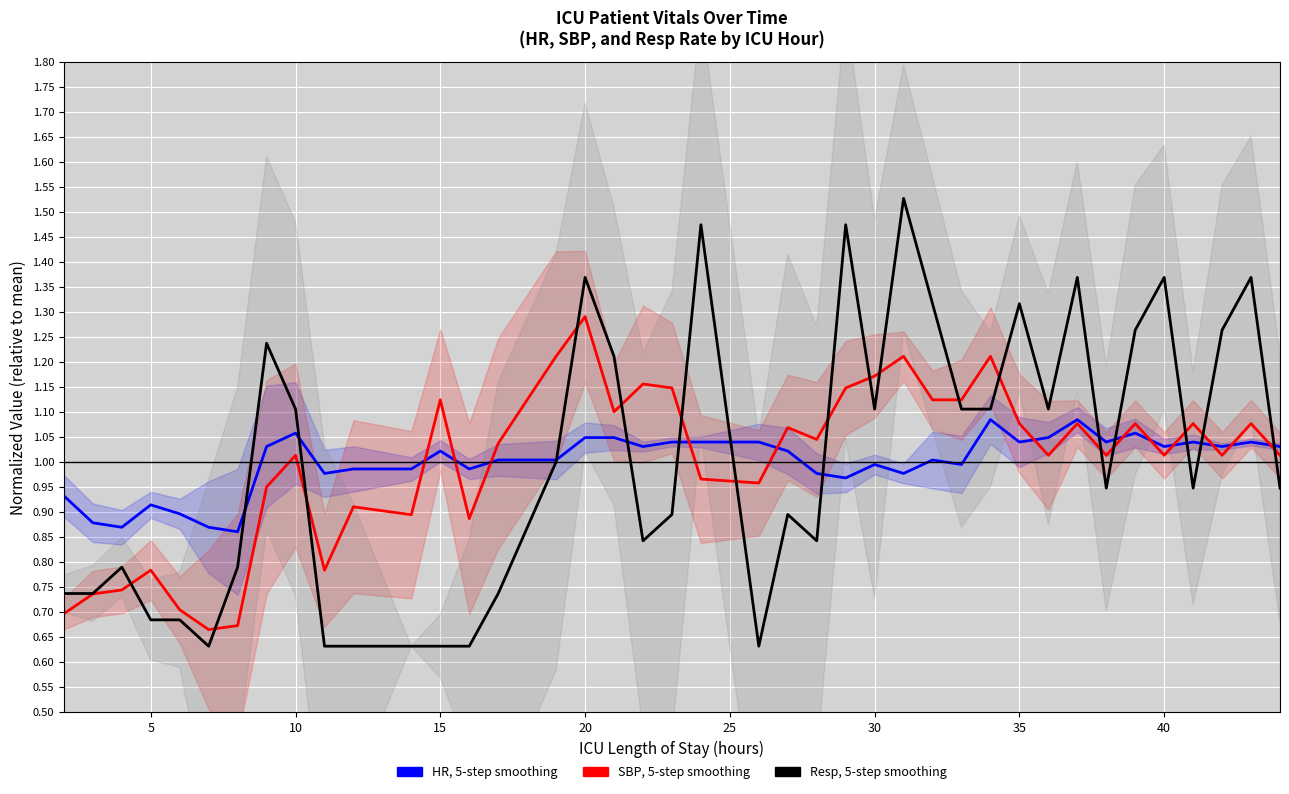

What is the difference between the second highest and minimum values in the Resp (normalized) series?

0.8